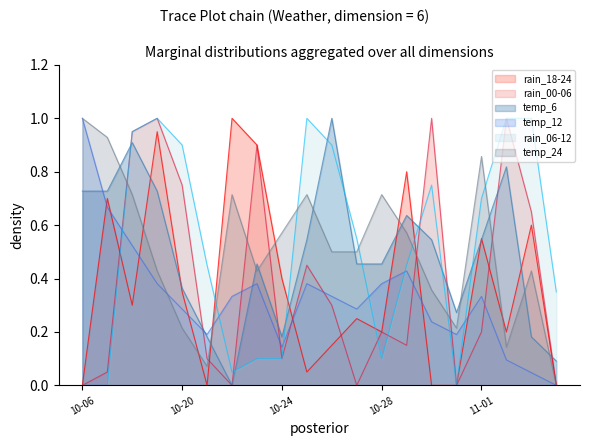

True or false: rain_18-24 and temp_6 intersect in this chart.

True